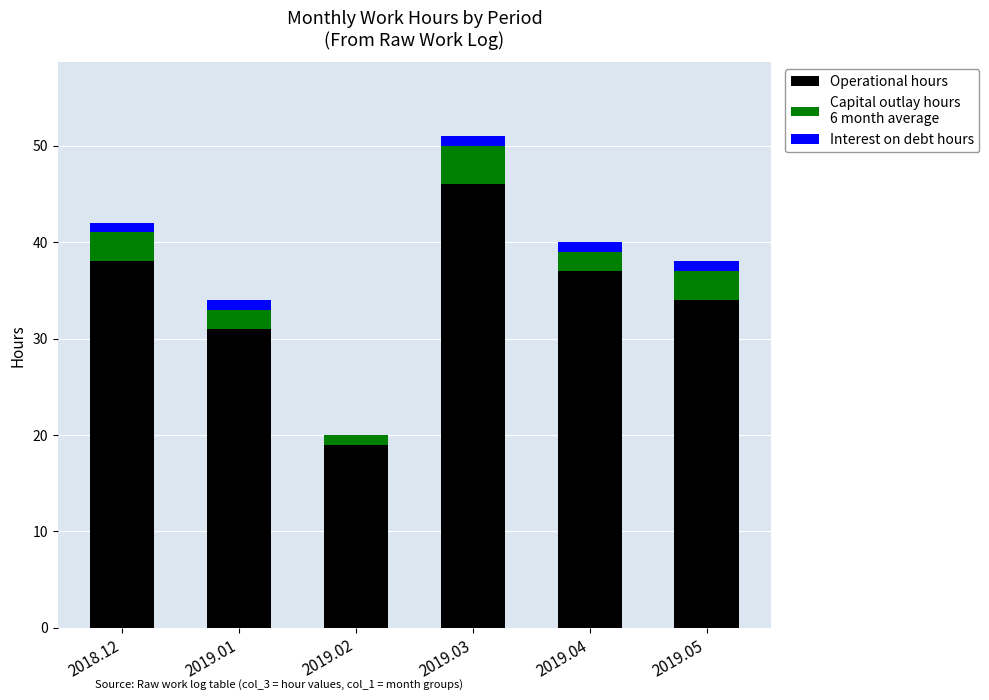

At which category is the sum across all series the highest?

2019.03